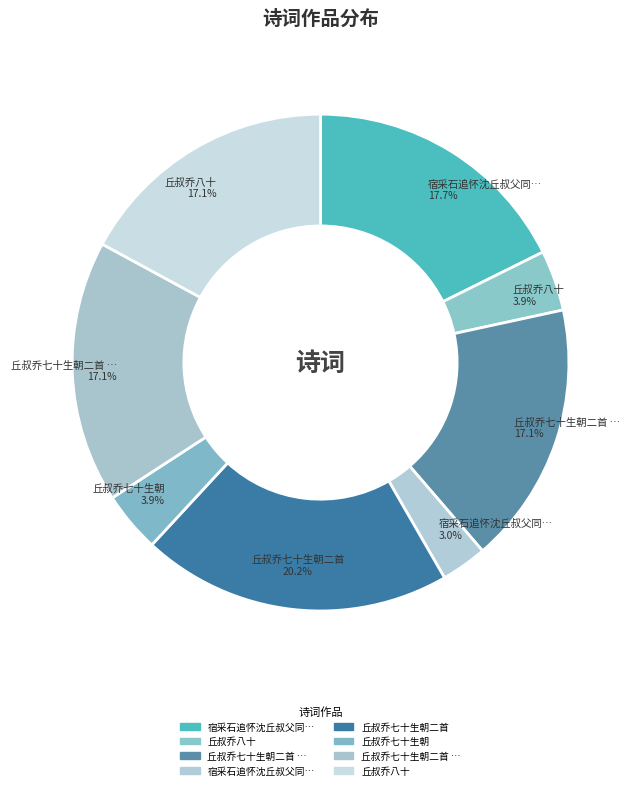

How many segments does this pie chart have?

8